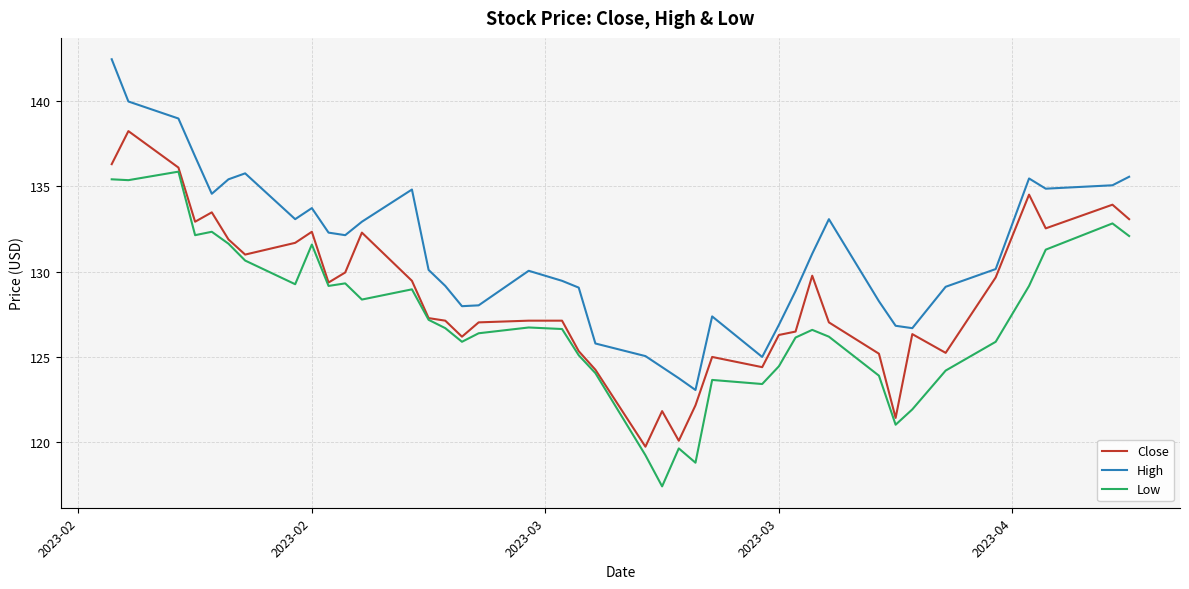

Which series has the largest range (max minus min)?

High